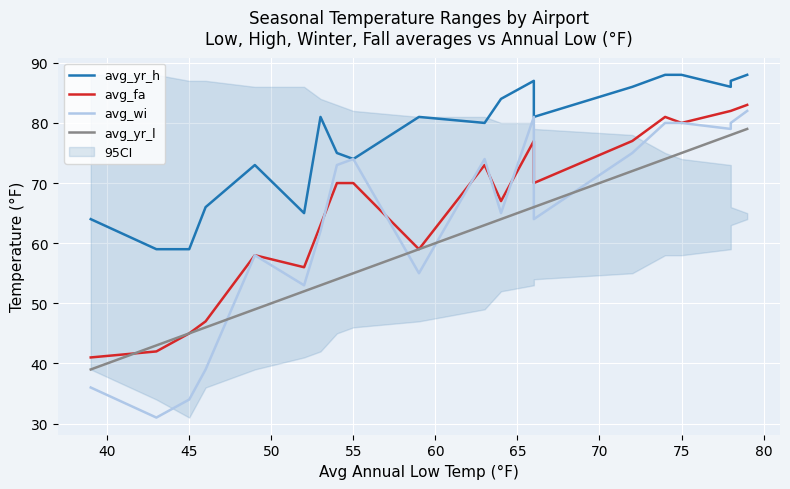

True or false: avg_yr_h and avg_wi intersect in this chart.

False